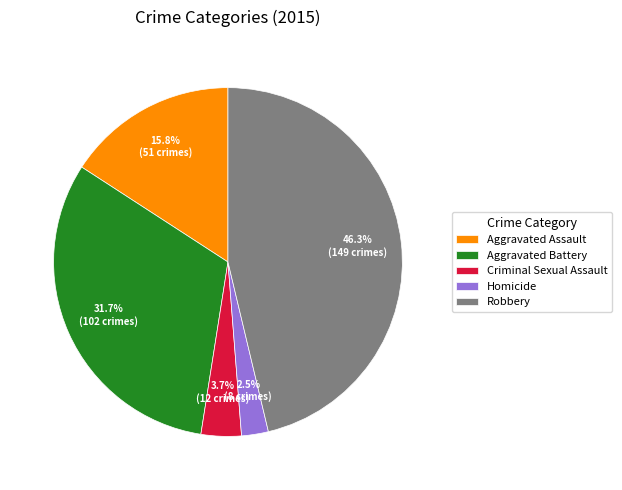

Rank the categories by value from highest to lowest.

Robbery, Aggravated Battery, Aggravated Assault, Criminal Sexual Assault, Homicide